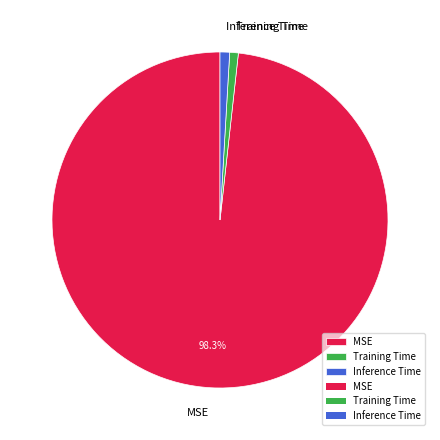

Which slice represents more than half of the pie?

MSE